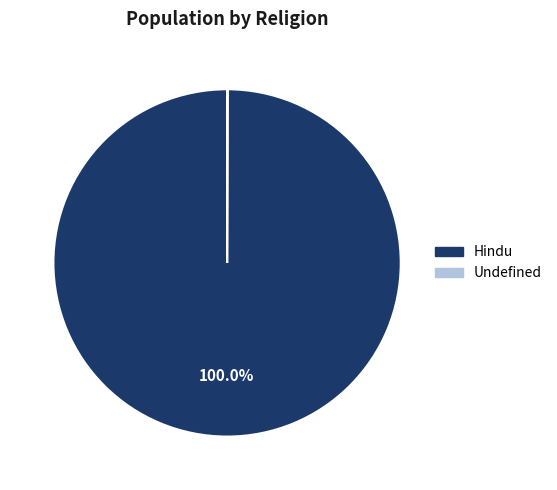

What is the largest slice in the pie chart?

Hindu